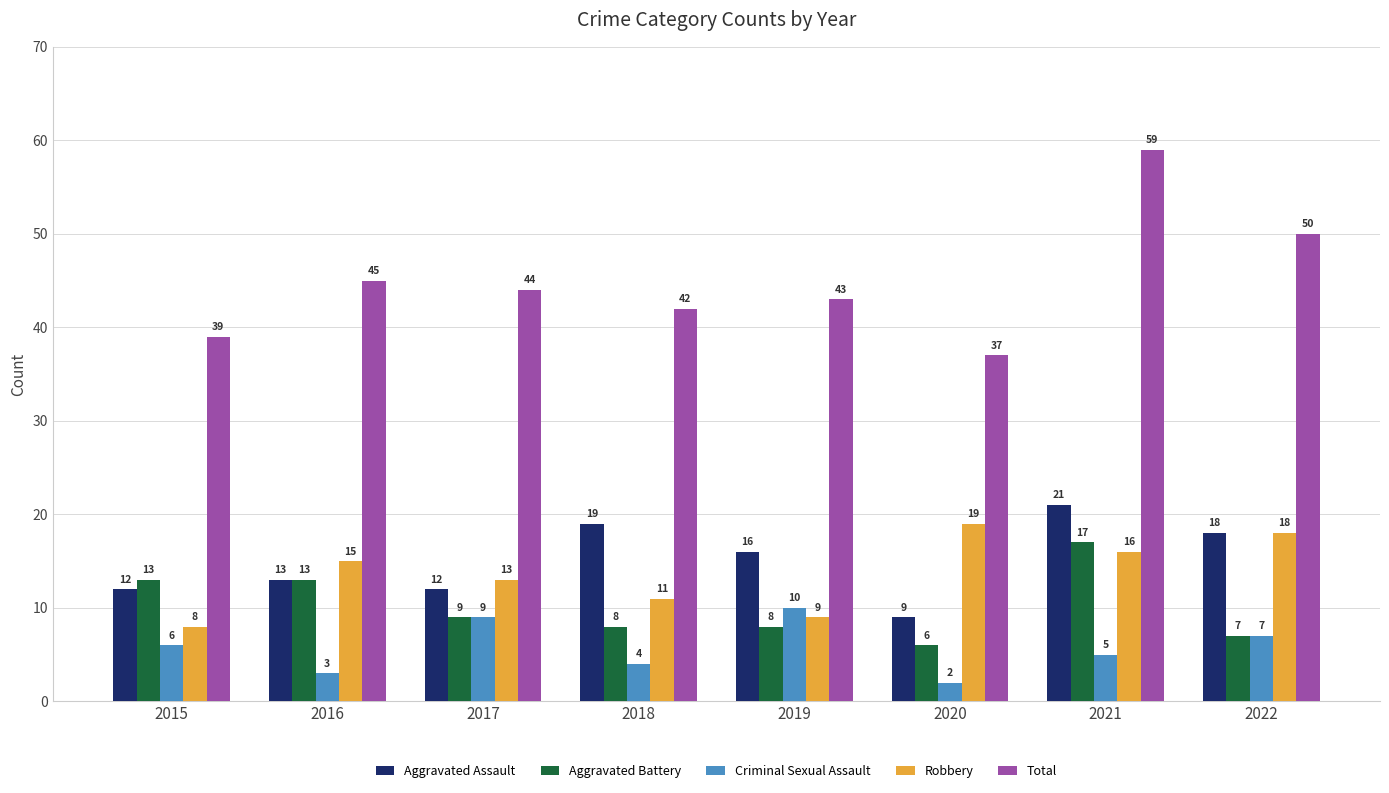

At which category is the sum across all series the highest?

2021